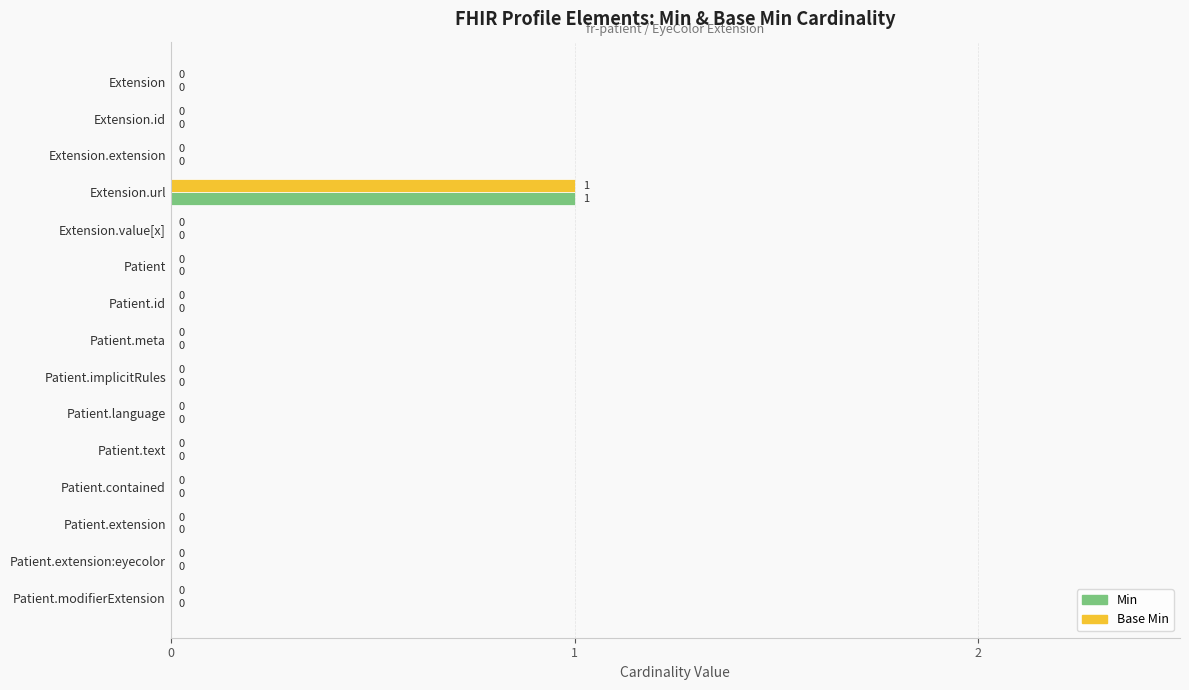

At which label does Min reach its peak?

Extension.url